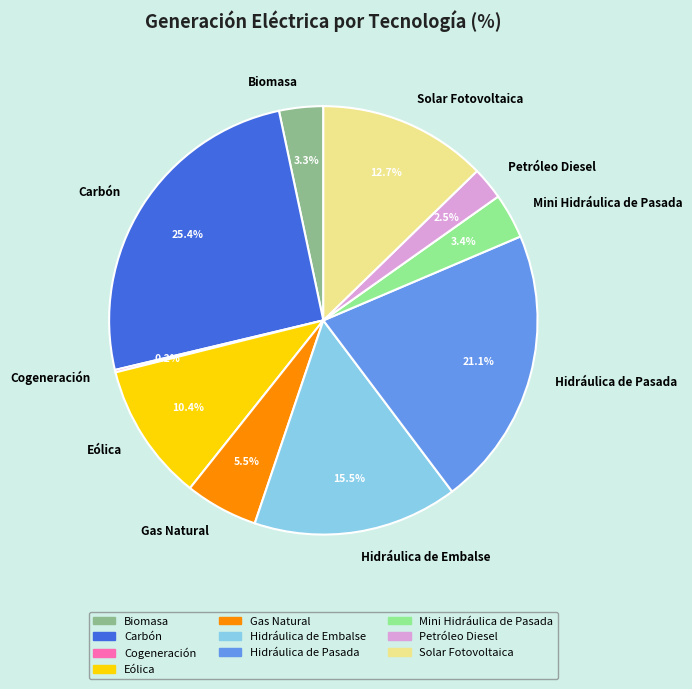

Which has a higher value, Petróleo Diesel or Biomasa?

Biomasa